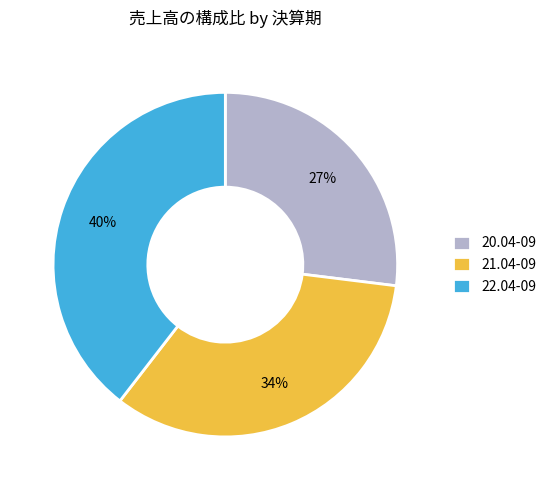

Does 22.04-09 account for over 50% of the chart?

No